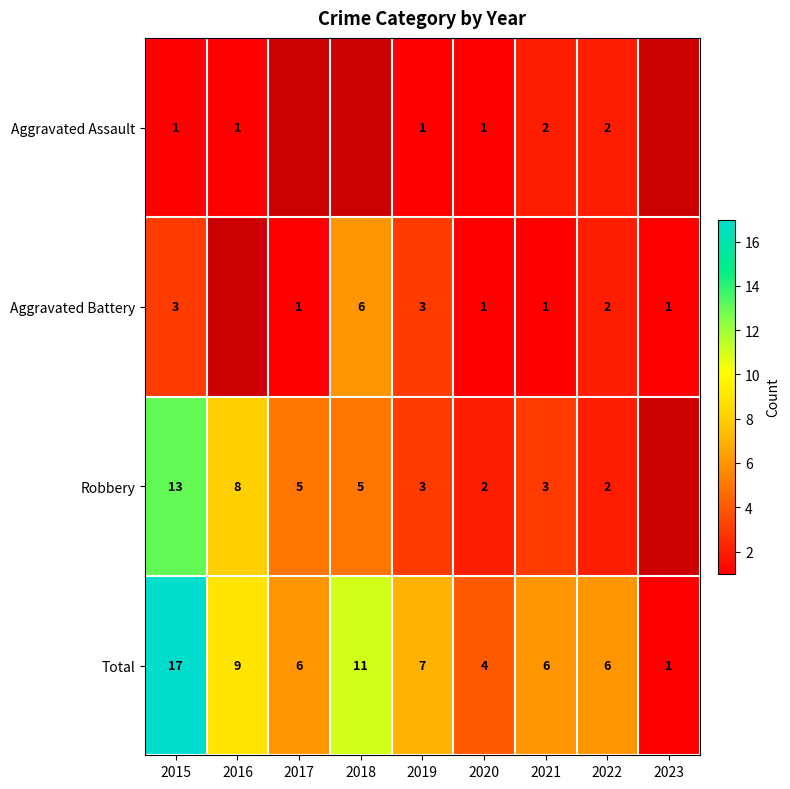

The Aggravated Battery series shows 0.2 at 2021. True or false?

False